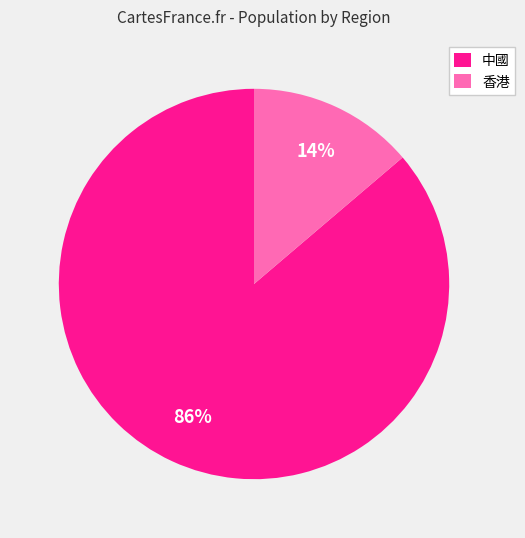

Does any single category account for the majority?

Yes